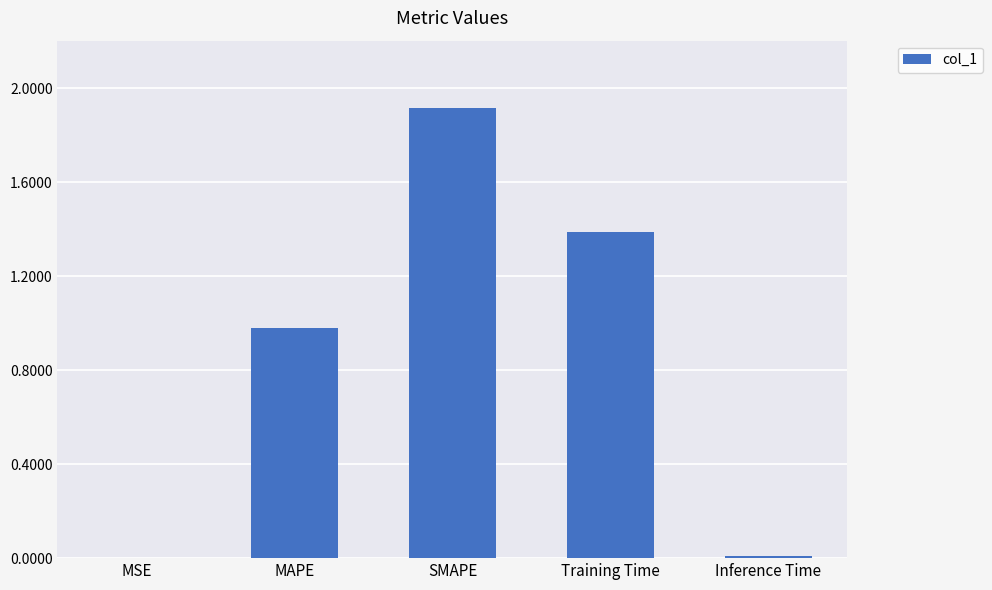

What is the change in value from MSE to SMAPE?

+1.9